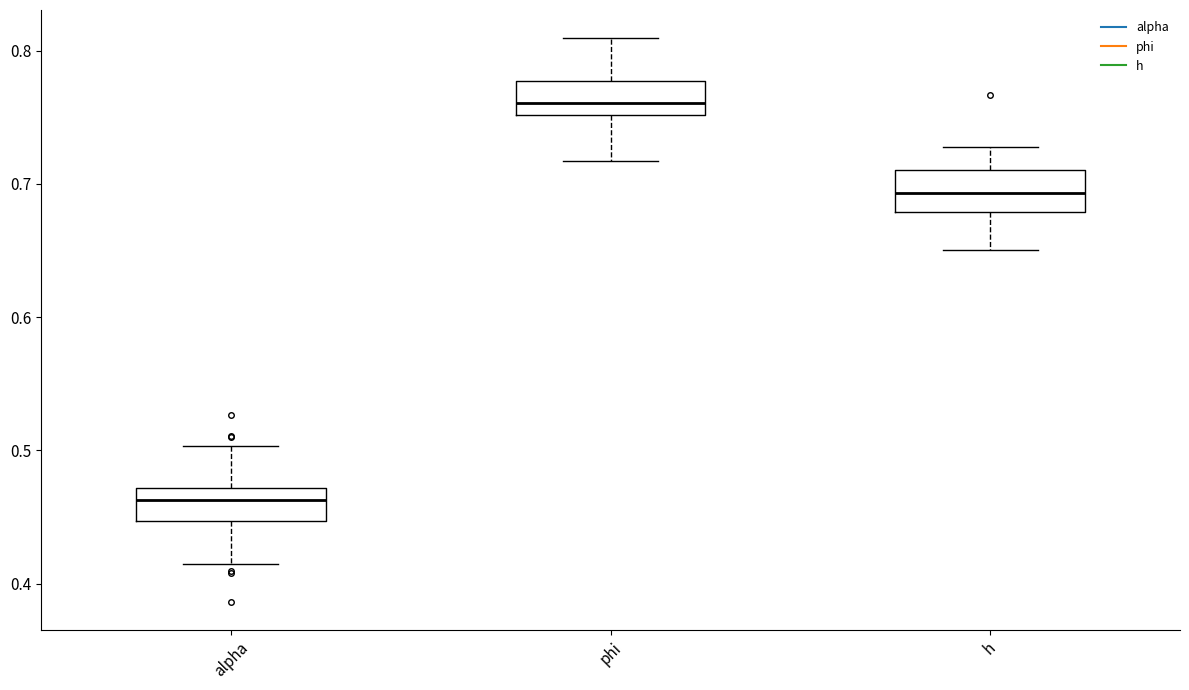

Which box has the lowest median line?

alpha